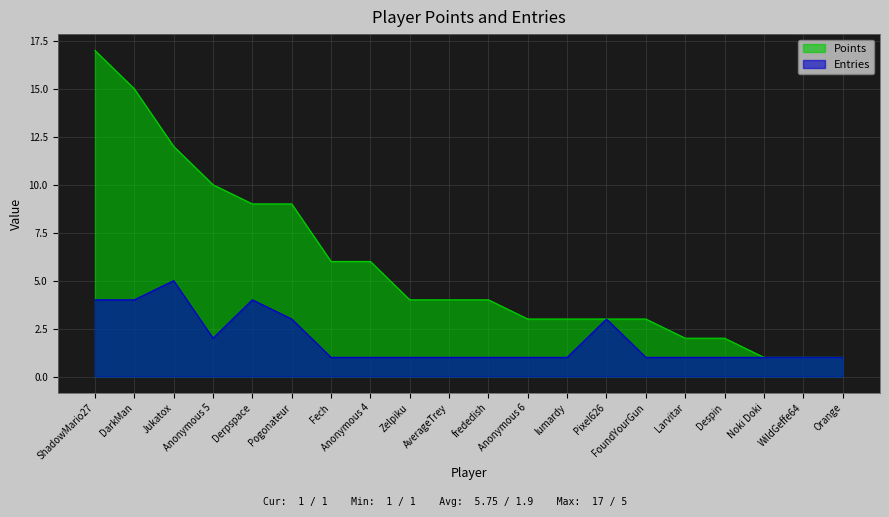

Between Anonymous 4 and frededish, which series saw the biggest shift?

Points